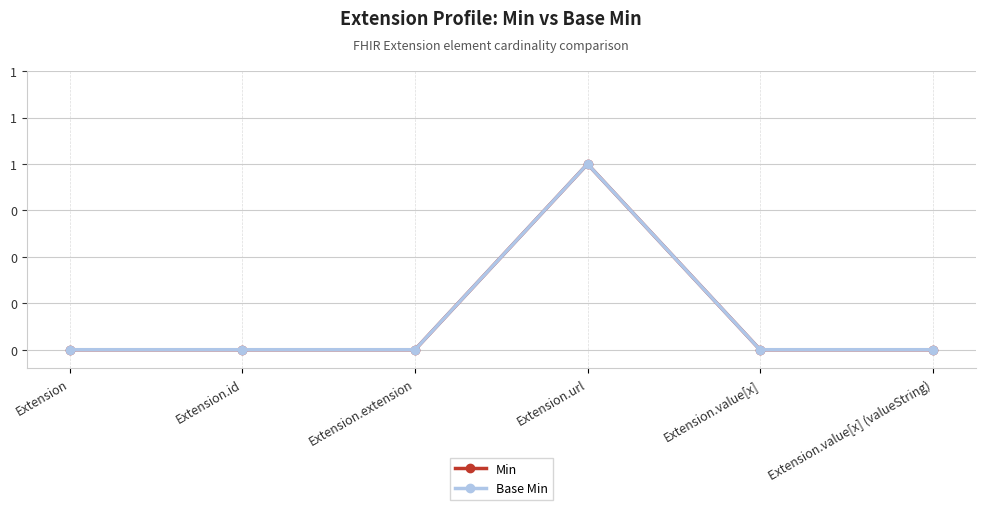

What is the difference between the maximum and second lowest values in the Min series?

1